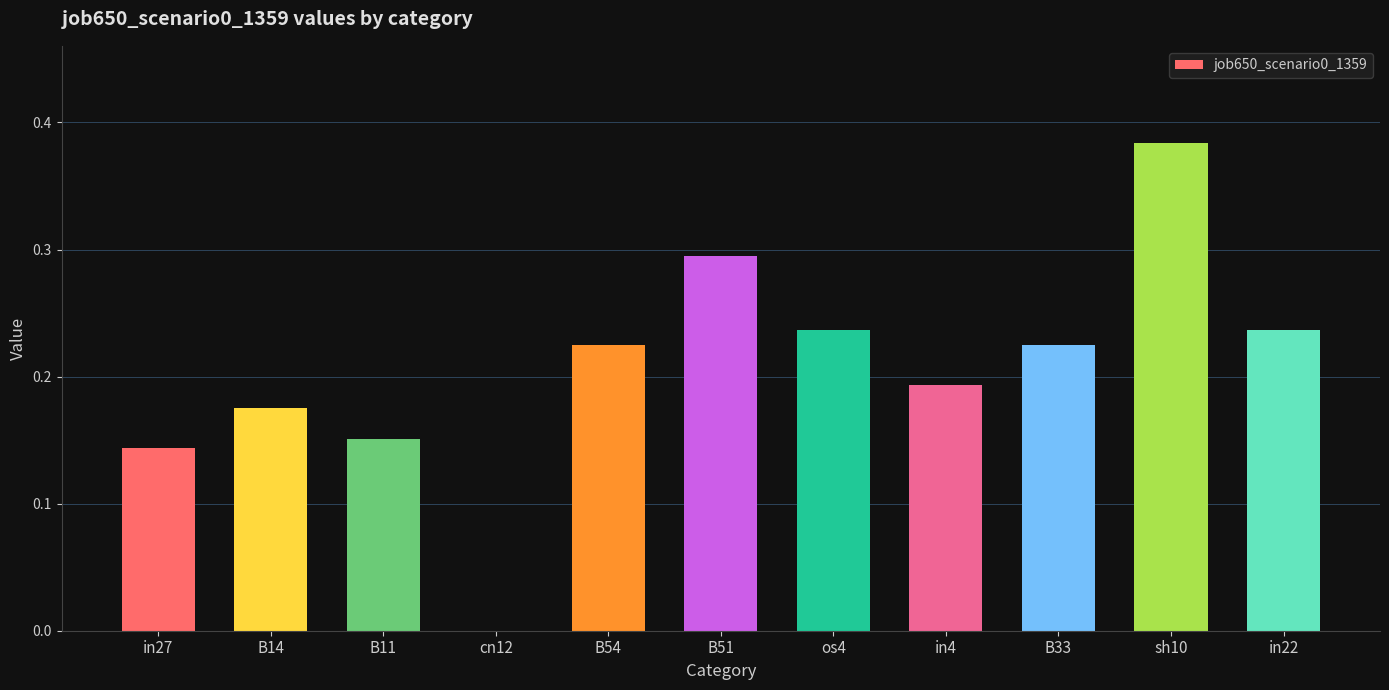

What is the sum of the values at sh10 and os4?

0.6